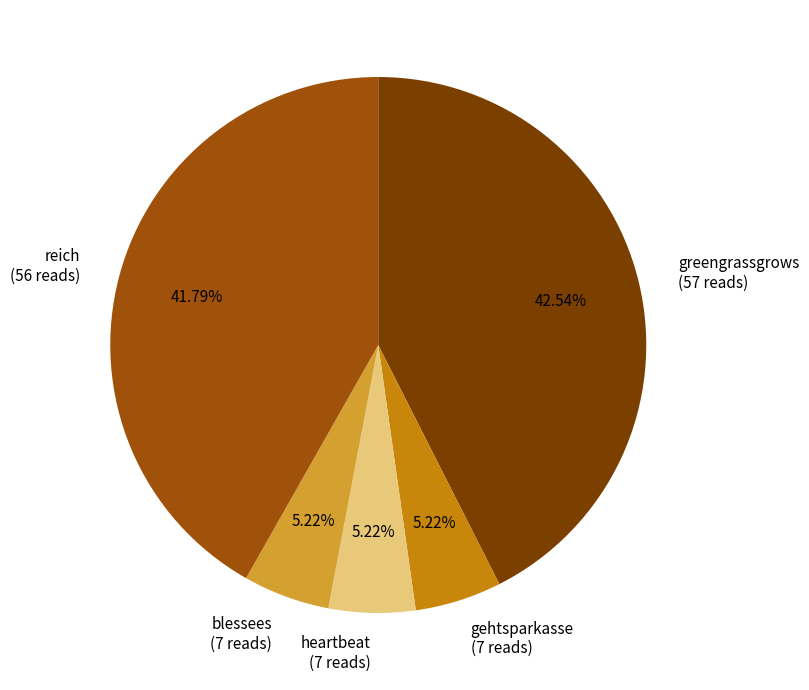

Count the number of slices in the pie.

5